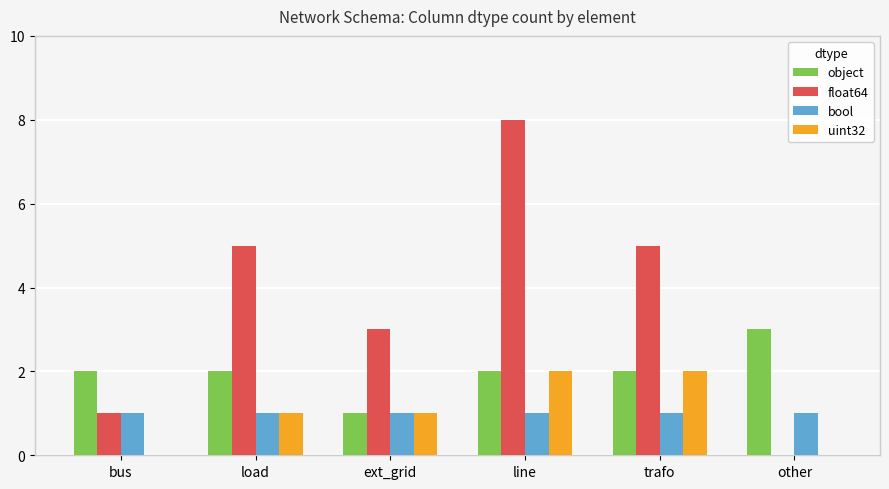

What is the greatest value displayed?

8